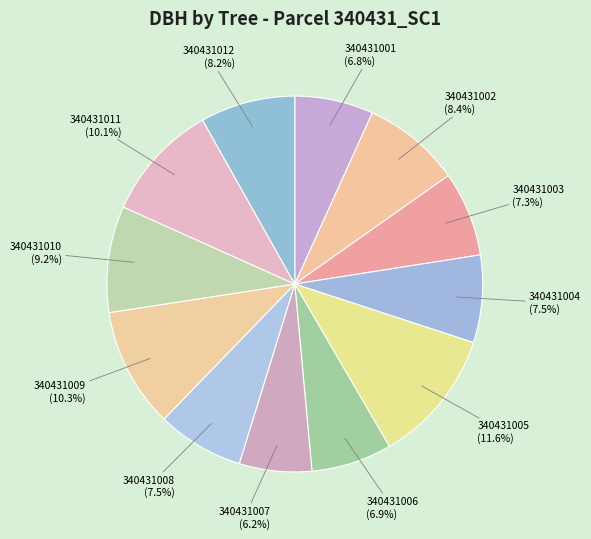

Count the number of slices in the pie.

12